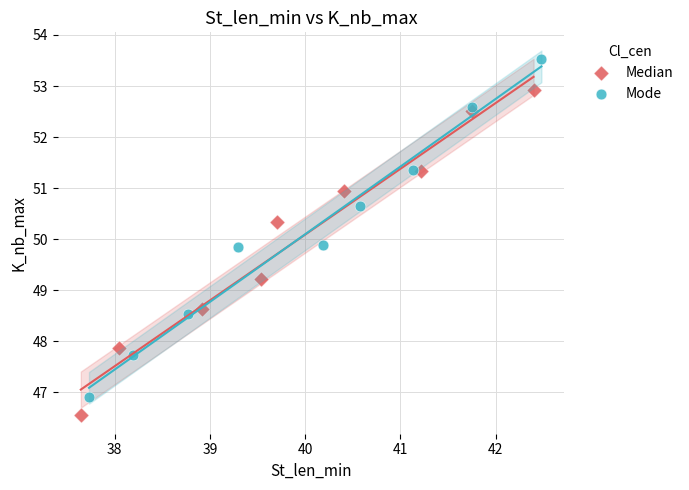

Which series has the largest Y range (max minus min)?

Mode